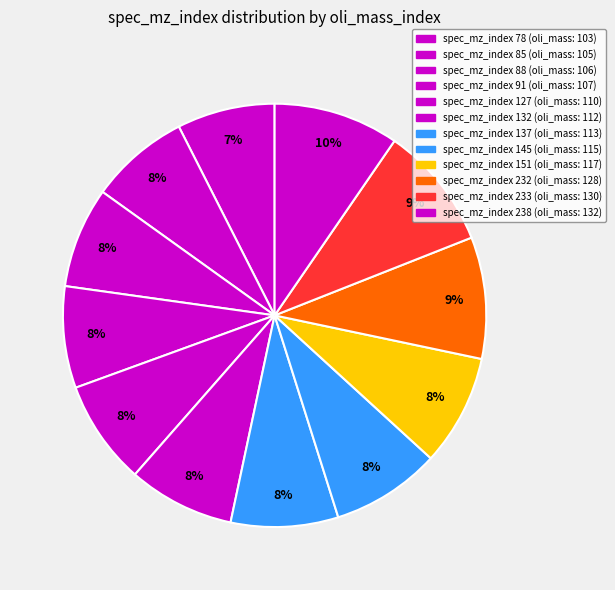

How many slices are in this pie chart?

12